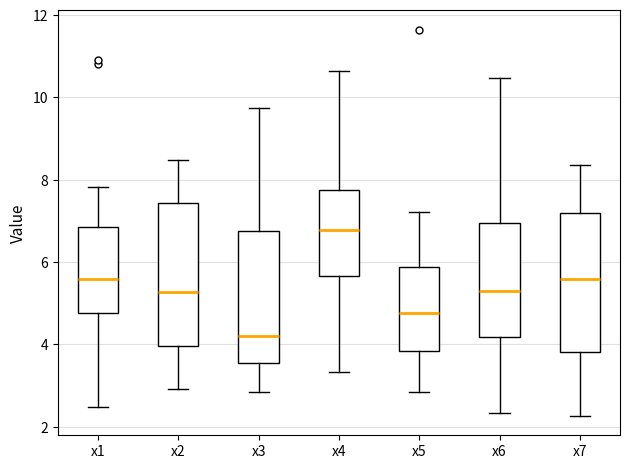

Reading left to right, transcribe this box plot: for each box, give where its median line is, the range the box spans, and where its two whiskers end, as read against the y-axis. The values are not printed on the chart, so give them approximately, as read against the axis.

x1: median 5.6, box 4.8 to 6.8, whiskers 2.4 to 7.8
x2: median 5.2, box 4.0 to 7.4, whiskers 3.0 to 8.4
x3: median 4.2, box 3.6 to 6.8, whiskers 2.8 to 9.8
x4: median 6.8, box 5.6 to 7.8, whiskers 3.4 to 10.6
x5: median 4.8, box 3.8 to 5.8, whiskers 2.8 to 7.2
x6: median 5.4, box 4.2 to 7.0, whiskers 2.4 to 10.4
x7: median 5.6, box 3.8 to 7.2, whiskers 2.2 to 8.4